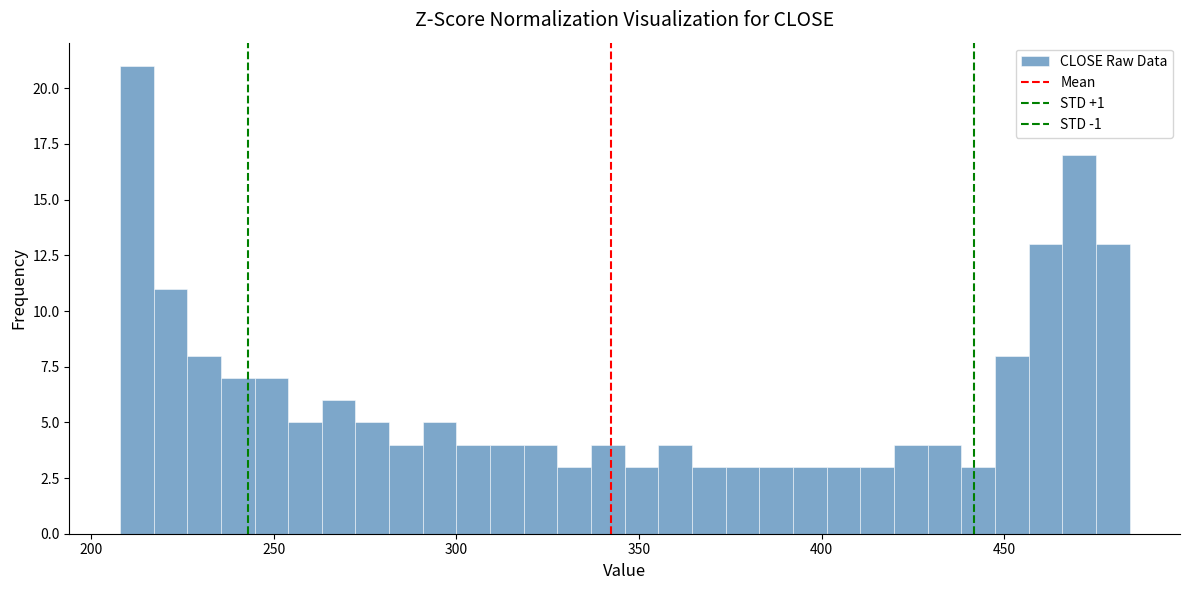

Read against the x-axis, roughly where is the centre of the tallest bar?

215